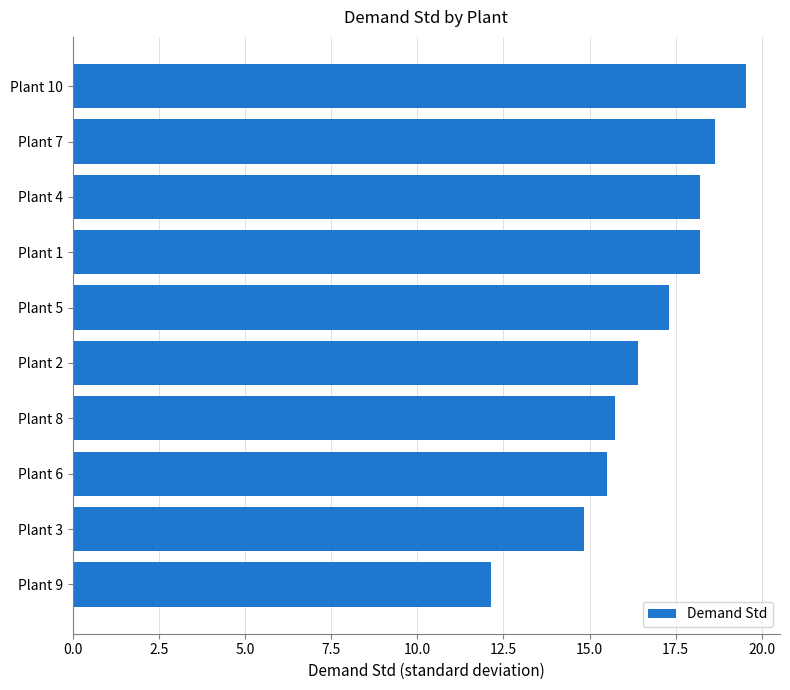

What is the approximate value at Plant 1?

18.2